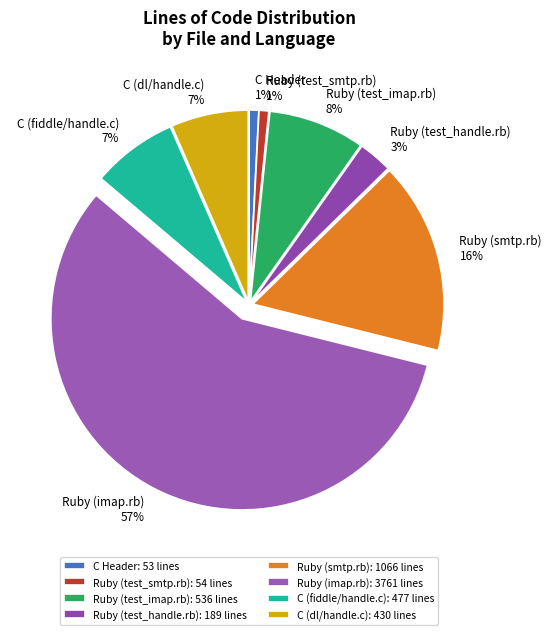

Do C (dl/handle.c) 7% and Ruby (test_handle.rb) 3% together represent more than half of the pie?

No